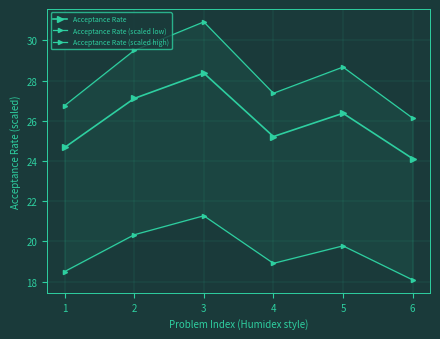

What are all the series names shown in the legend?

Acceptance Rate, Acceptance Rate (scaled low), Acceptance Rate (scaled high)